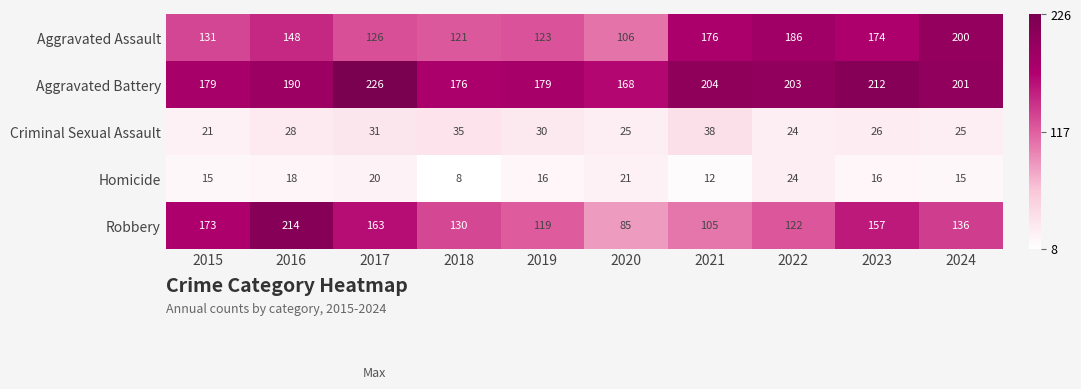

What is the difference between the maximum and second lowest values in the Criminal Sexual Assault series?

14